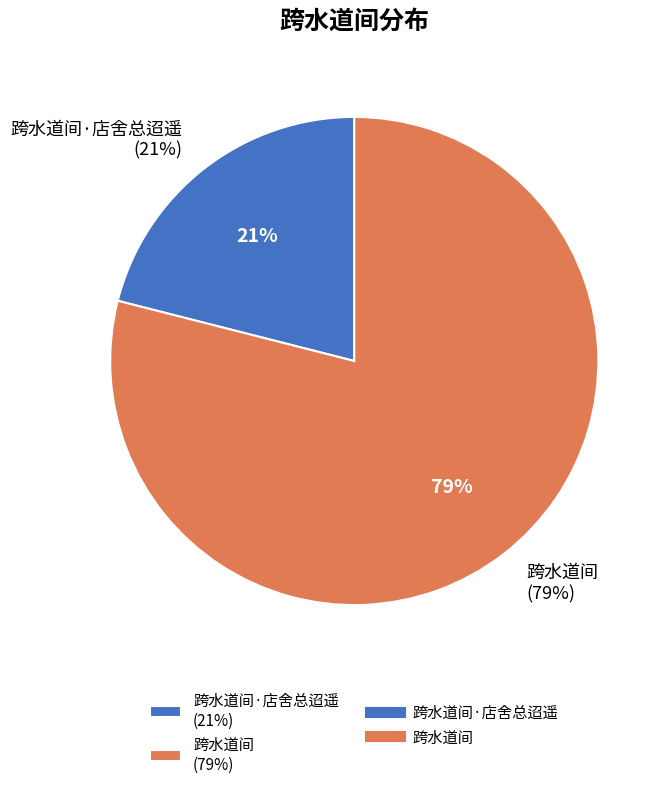

Is it true that 跨水道间 is 79% of the pie?

True